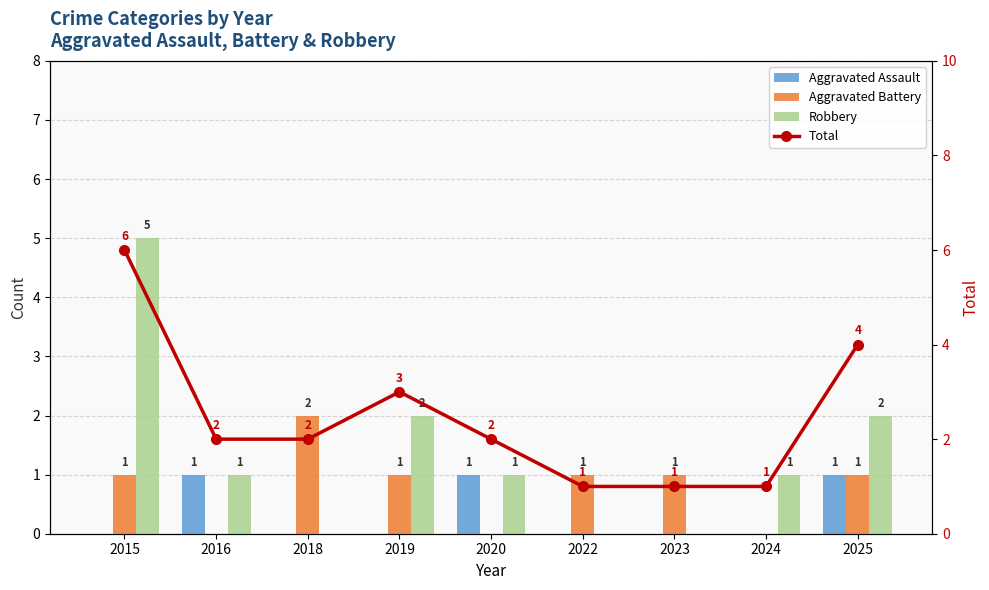

Reading left to right, list all the values displayed in this chart.

Aggravated Assault: 2015=0	2016=1	2018=0	2019=0	2020=1	2022=0	2023=0	2024=0	2025=1
Aggravated Battery: 2015=1	2016=0	2018=2	2019=1	2020=0	2022=1	2023=1	2024=0	2025=1
Robbery: 2015=5	2016=1	2018=0	2019=2	2020=1	2022=0	2023=0	2024=1	2025=2
Total: 2015=6	2016=2	2018=2	2019=3	2020=2	2022=1	2023=1	2024=1	2025=4